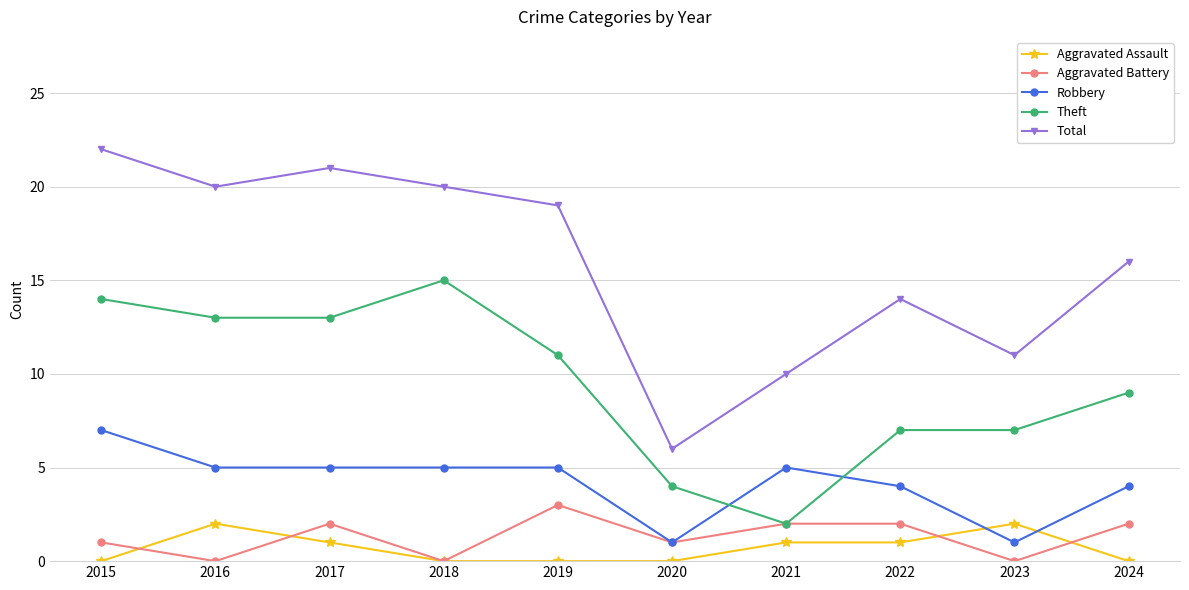

True or false: Aggravated Battery has a value of 0 at 2023.

True